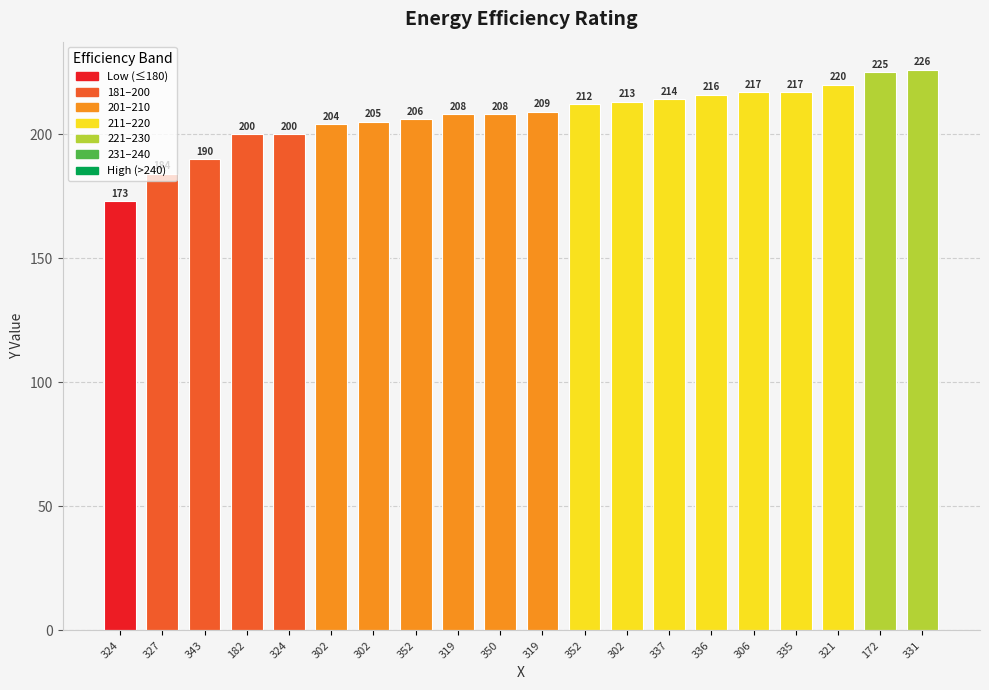

Between 350 and 337, which is larger?

337